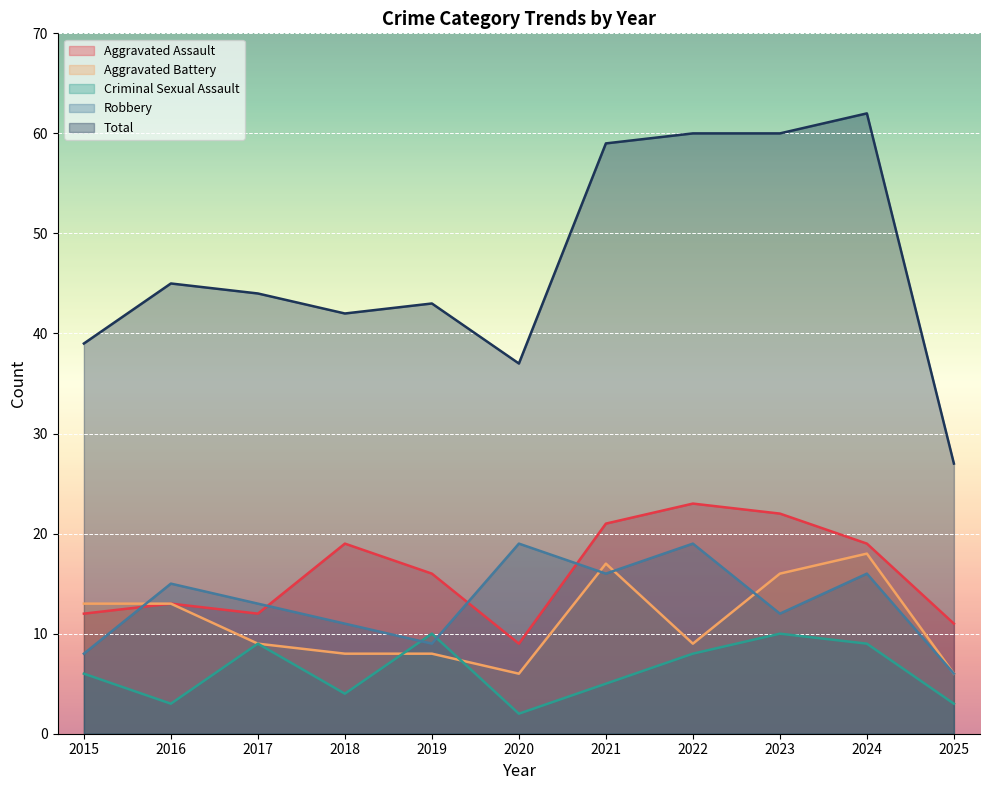

What is the minimum value for Aggravated Assault?

9